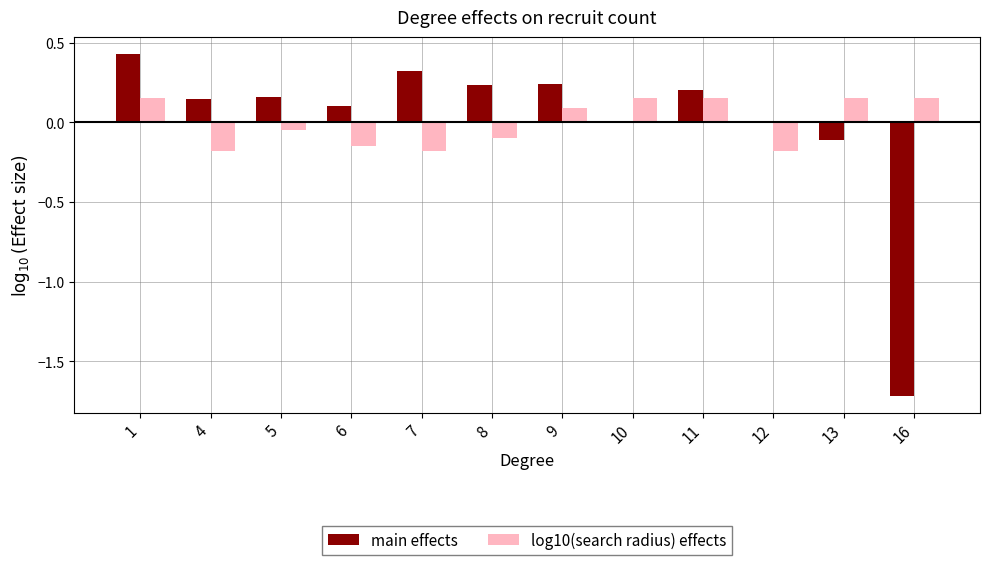

What are all the series names shown in the legend?

main effects, log10(search radius) effects